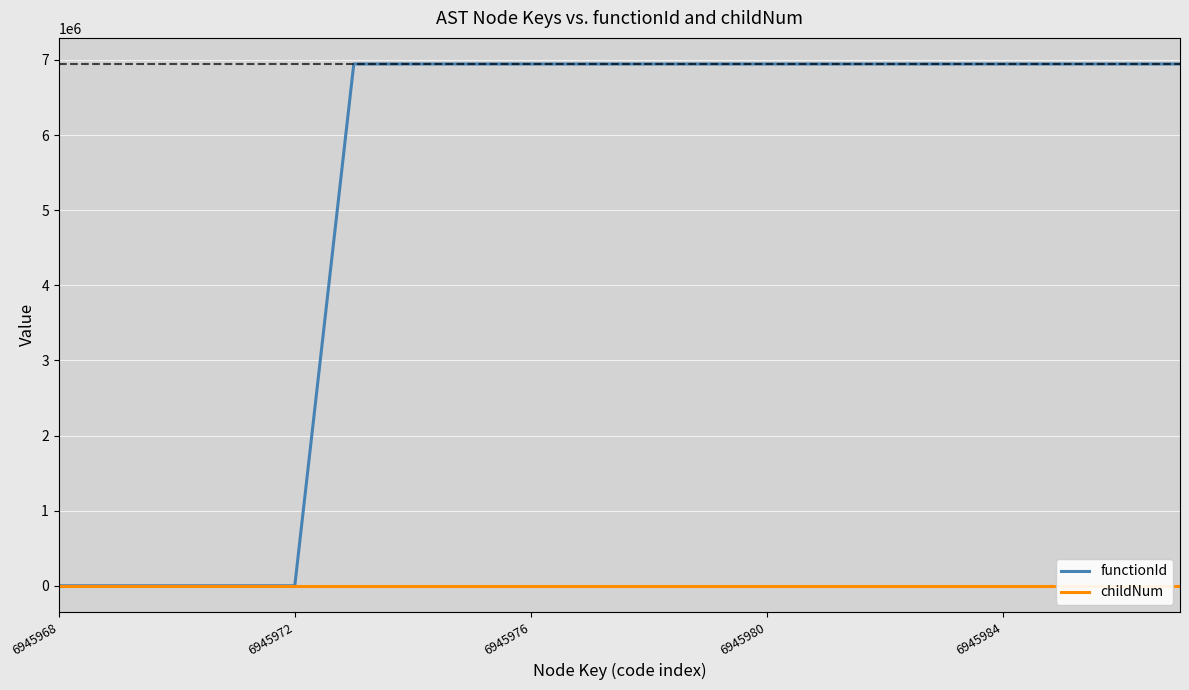

Reading left to right, what are all the values shown in this chart?

functionId: 0	0	0	0	0	6945969	6945969	6945969	6945969	6945969	6945969	6945969	6945969	6945969	6945969	6945969	6945969	6945969	6945969	6945969
childNum: 0	0	0	0	0	0	0	0	1	1	0	0	1	0	0	0	1	0	0	1